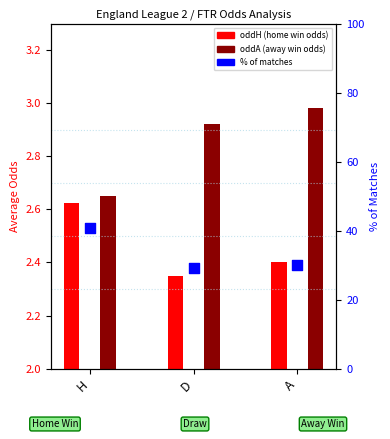

What is the total value across all series at H?

46.1